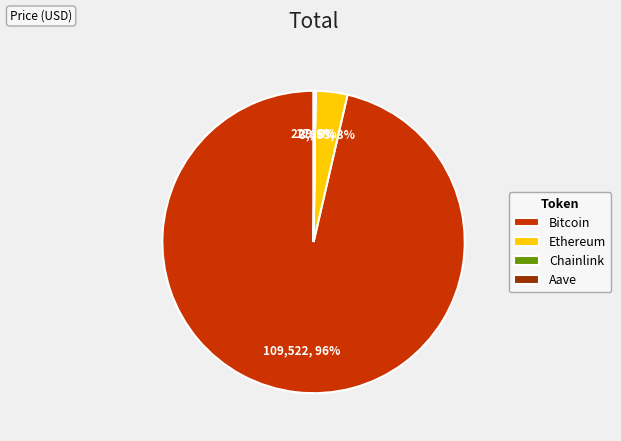

To the nearest percent, what is the average slice percentage?

25%